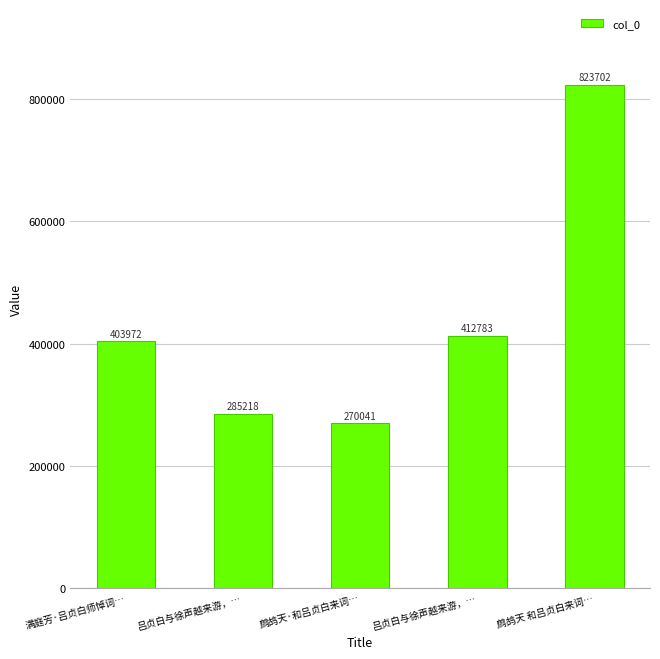

Does the chart contain stacked bars?

No